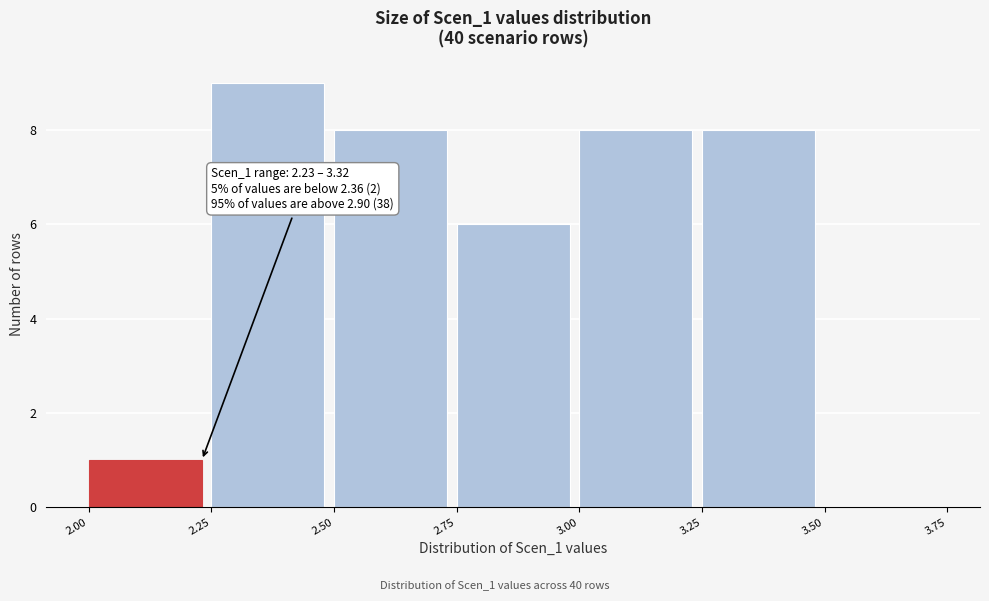

Which range on the x-axis has the tallest bar?

2.25 to 2.50